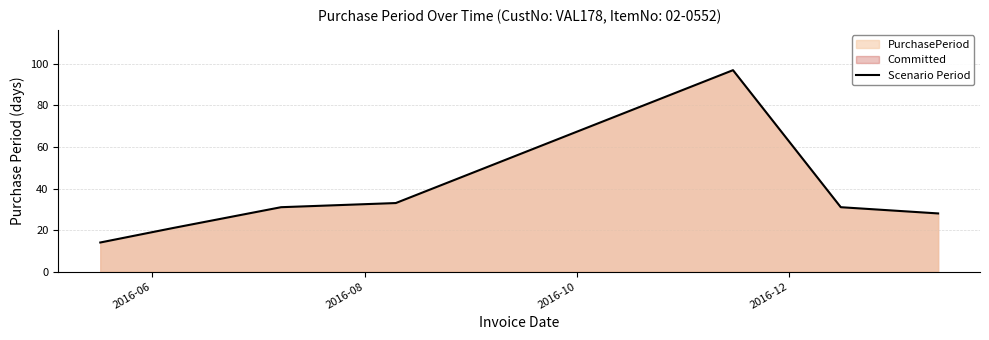

What is the sum of all values?

255